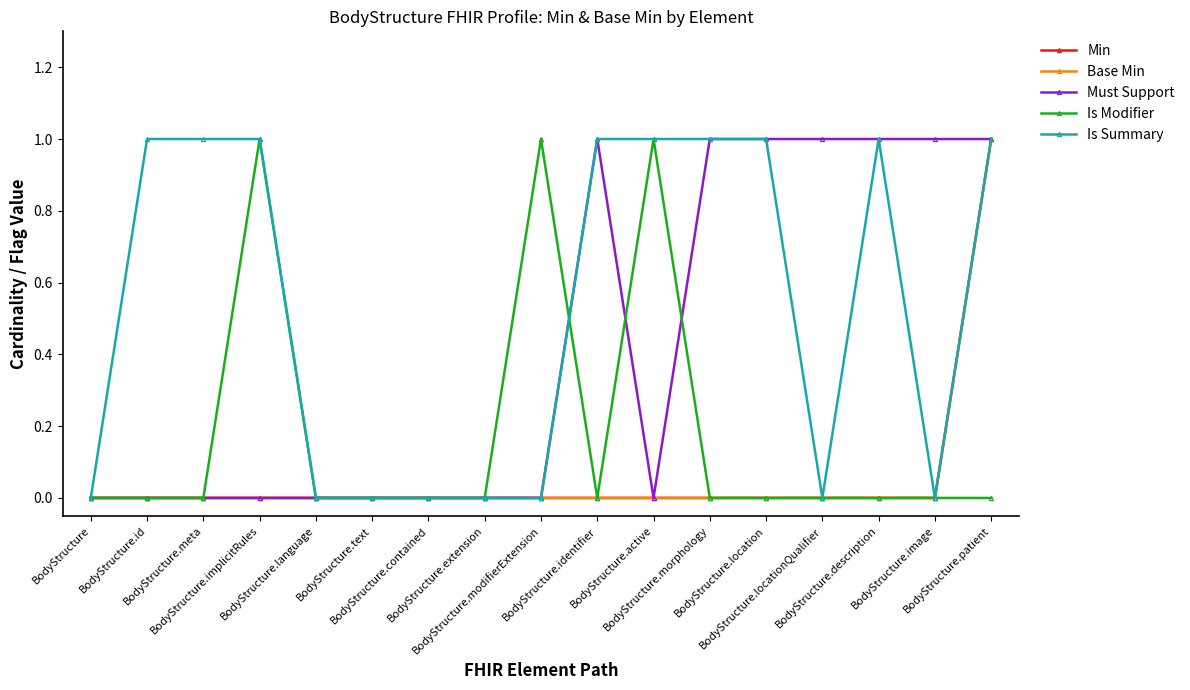

Reading left to right, transcribe all the data shown in this chart.

Min: 0	0	0	0	0	0	0	0	0	0	0	0	0	0	0	0	1
Base Min: 0	0	0	0	0	0	0	0	0	0	0	0	0	0	0	0	1
Must Support: 0	0	0	0	0	0	0	0	0	1	0	1	1	1	1	1	1
Is Modifier: 0	0	0	1	0	0	0	0	1	0	1	0	0	0	0	0	0
Is Summary: 0	1	1	1	0	0	0	0	0	1	1	1	1	0	1	0	1